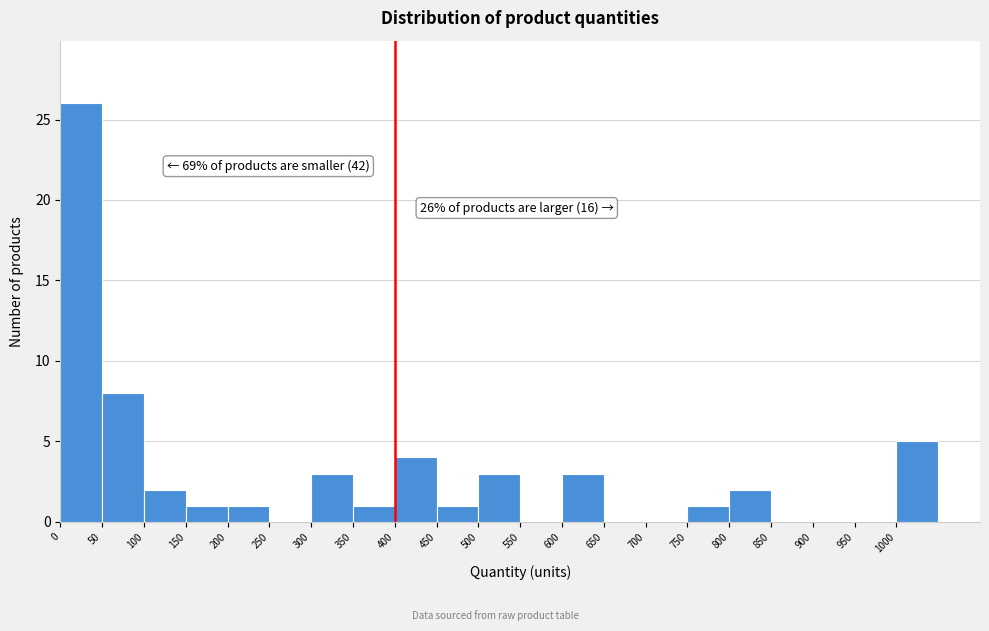

Over which range of the x-axis is the bar tallest?

0 to 50